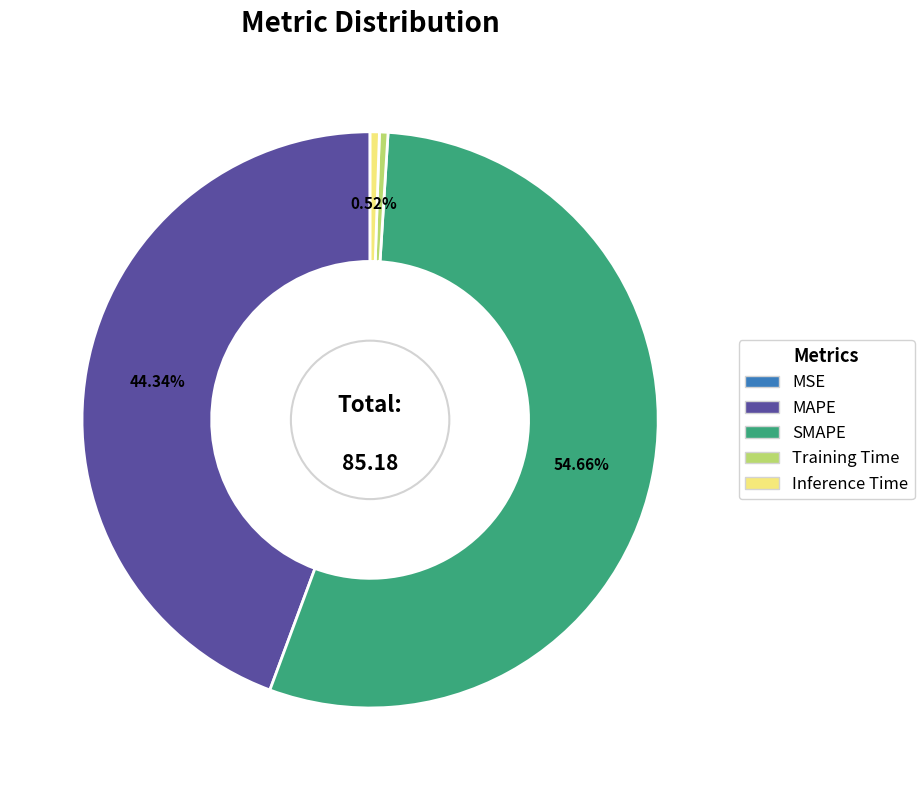

To the nearest percent, what is the difference between the MAPE and Inference Time slice percentages?

44%